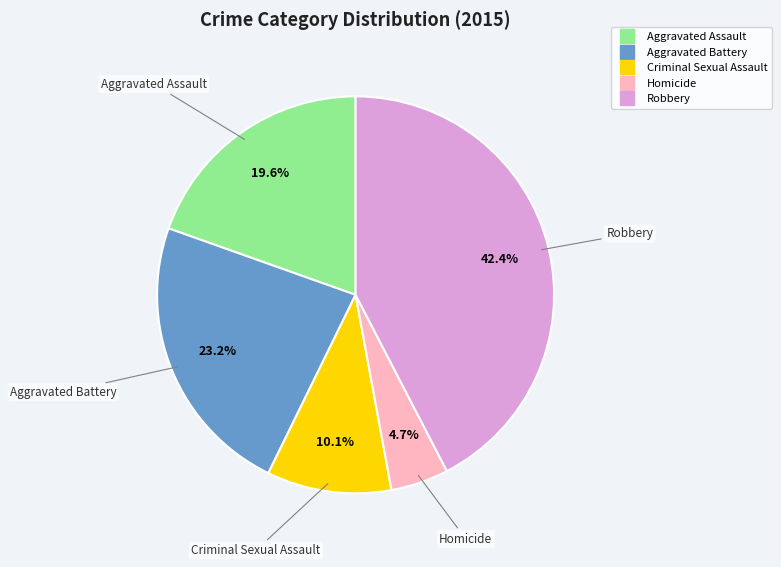

What portion of the pie excludes Aggravated Assault?

80.4%